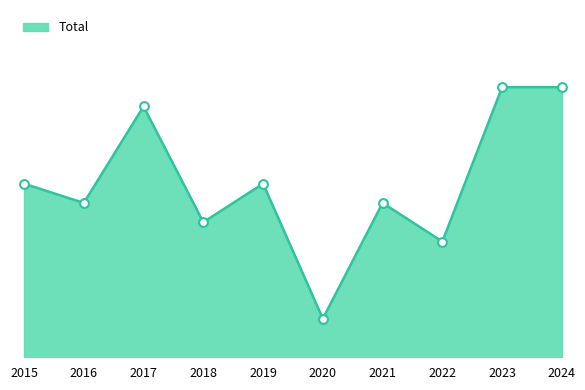

Does the chart have visible grid lines?

No